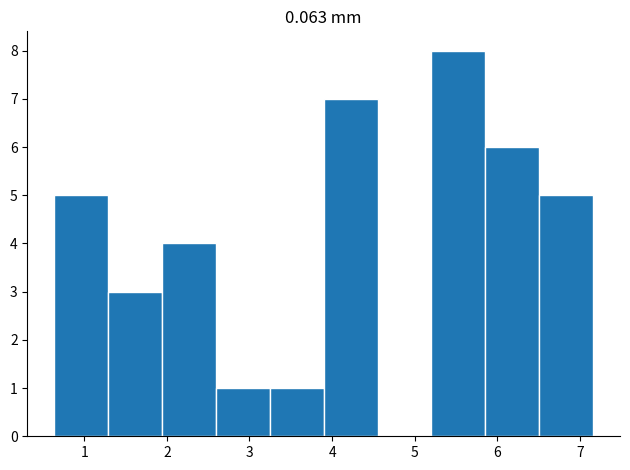

Reading left to right, list every bar in this chart as the range it spans on the x-axis followed by its height. Neither the bar edges nor the heights are printed on the chart, so give them approximately, as read against the axes.

0.6 to 1.3: 5
1.3 to 1.9: 3
1.9 to 2.6: 4
2.6 to 3.2: 1
3.2 to 3.9: 1
3.9 to 4.6: 7
4.6 to 5.2: 0
5.2 to 5.9: 8
5.9 to 6.5: 6
6.5 to 7.2: 5